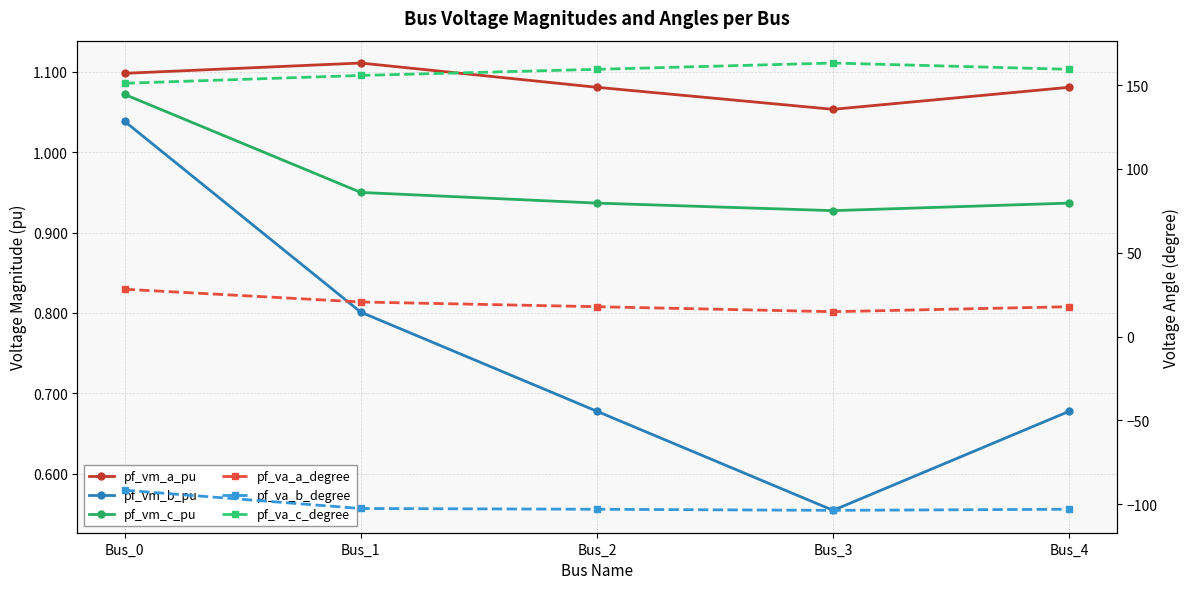

Which series has the largest range (max minus min)?

pf_va_a_degree